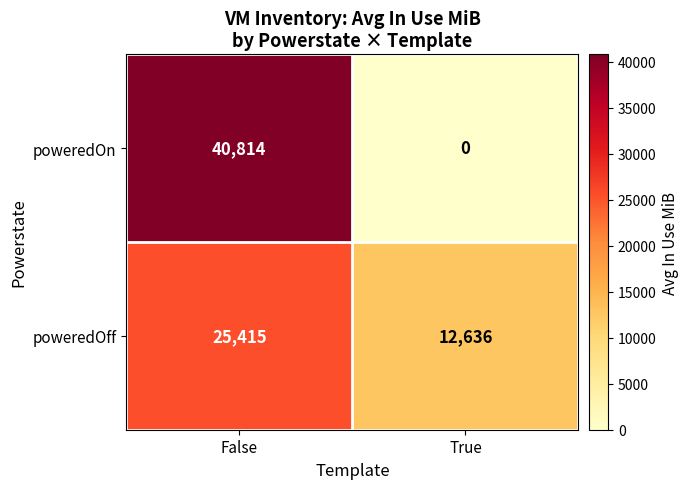

Which series has the largest range (max minus min)?

poweredOn